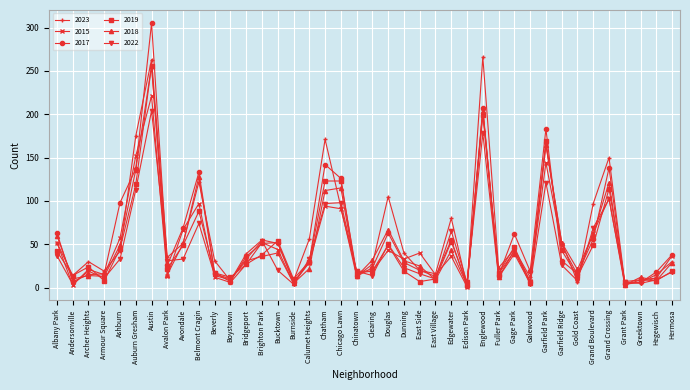

What is the label of the 8th point from the right?

Garfield Ridge